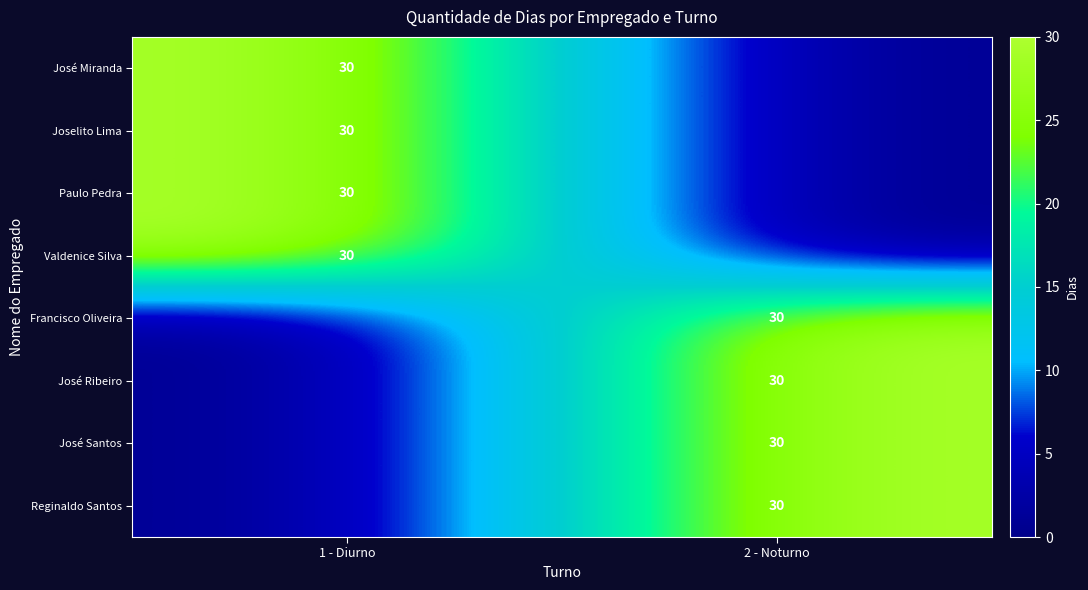

Which category has the highest value across all series?

1 - Diurno